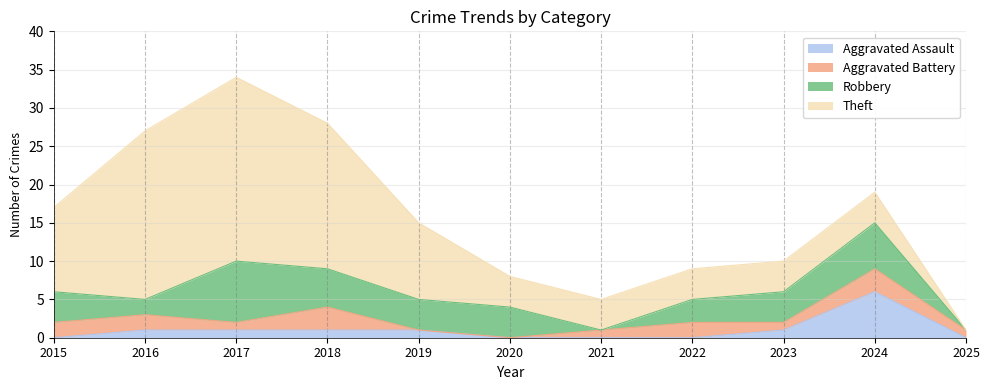

List the labels in order of Aggravated Assault value, smallest first.

2015, 2020, 2021, 2022, 2025, 2016, 2017, 2018, 2019, 2023, 2024